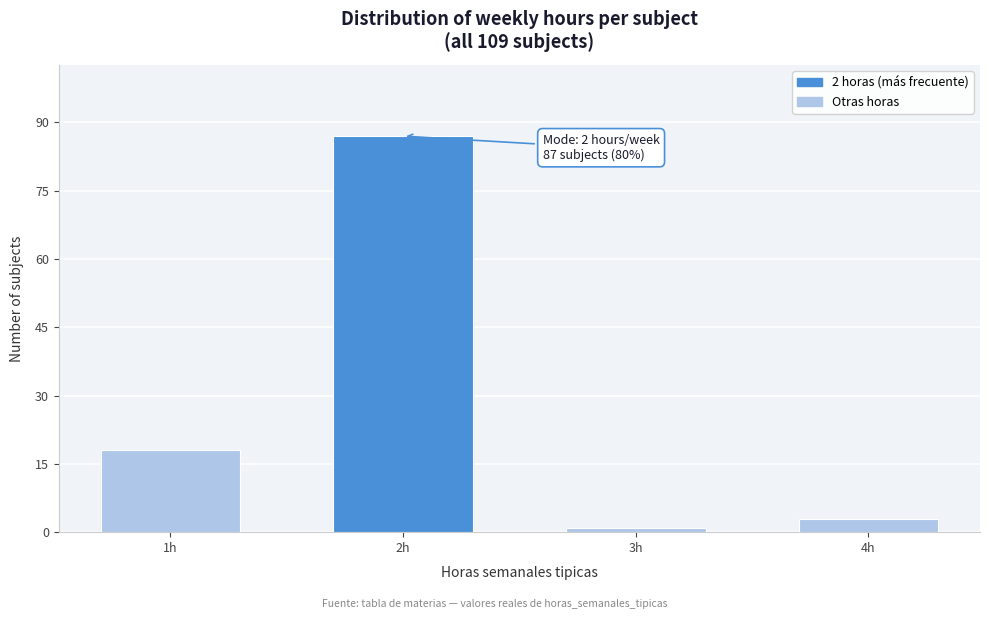

Reading left to right, extract all data points from this chart.

18	87	1	3